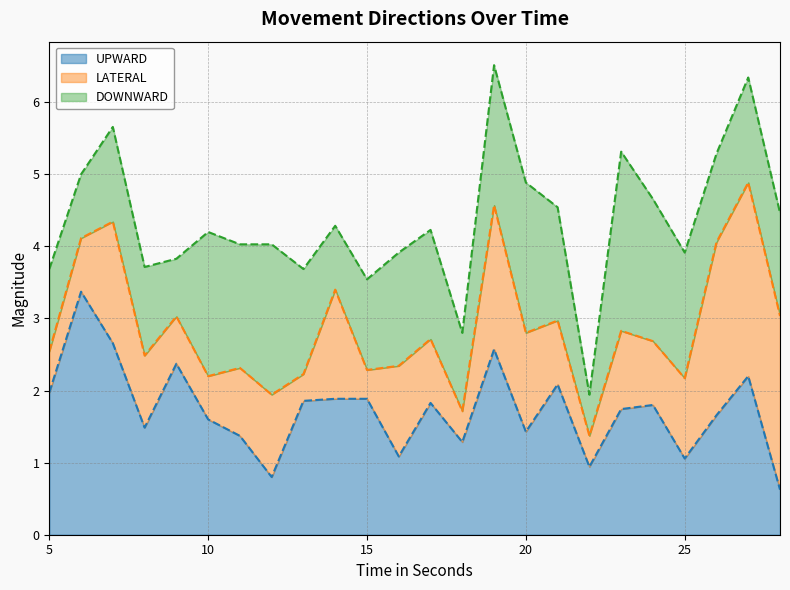

How many lines are shown in the chart?

3